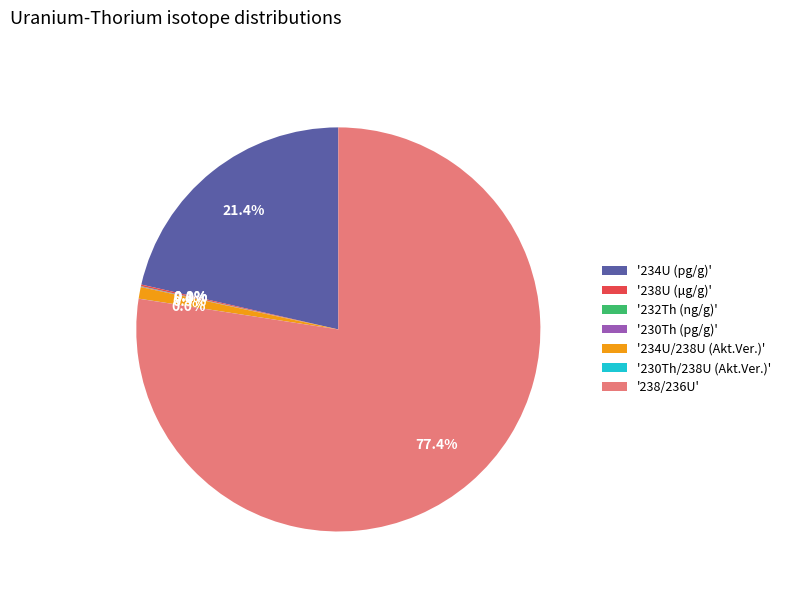

Which category has the biggest portion of the pie?

'238/236U'